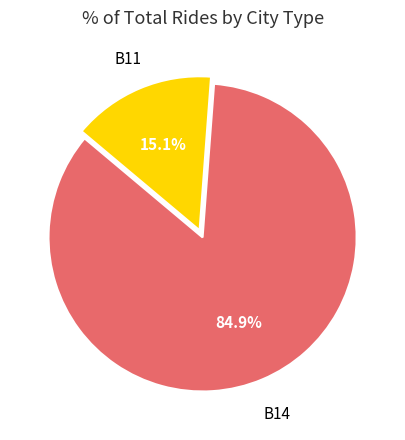

Is there a majority slice in this chart?

Yes